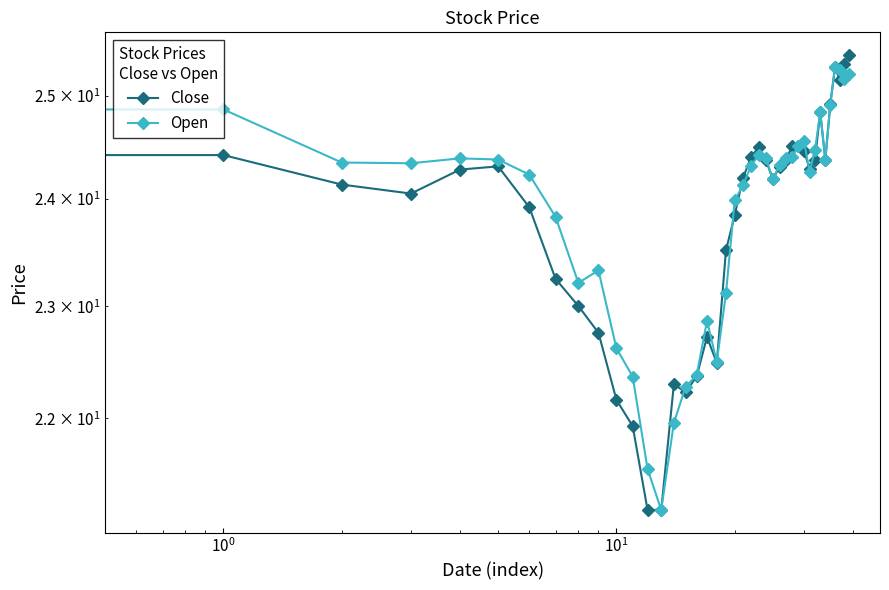

At how many categories does at least one series exceed 23?

31